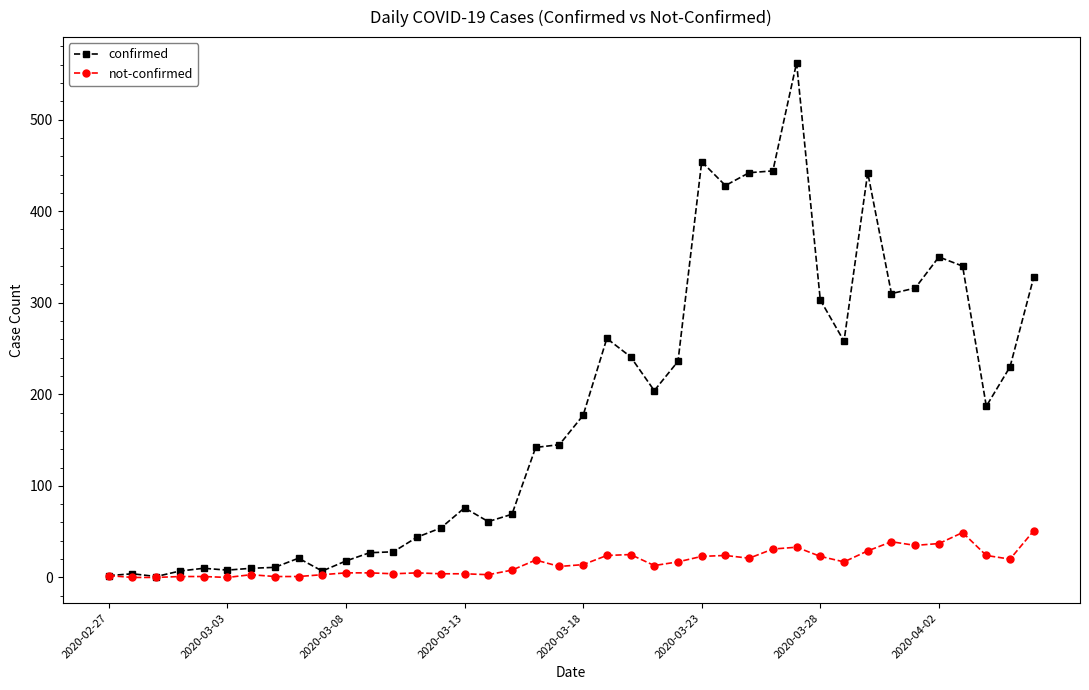

Which series has the largest total across all categories?

confirmed